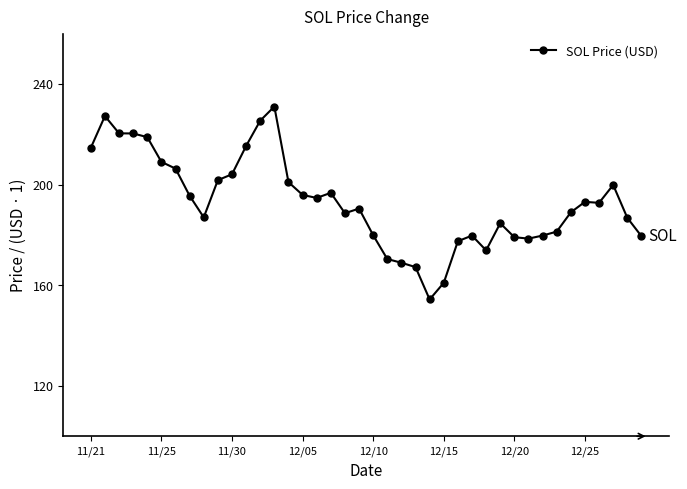

True or false: the data has more than 2 interior local peaks.

True